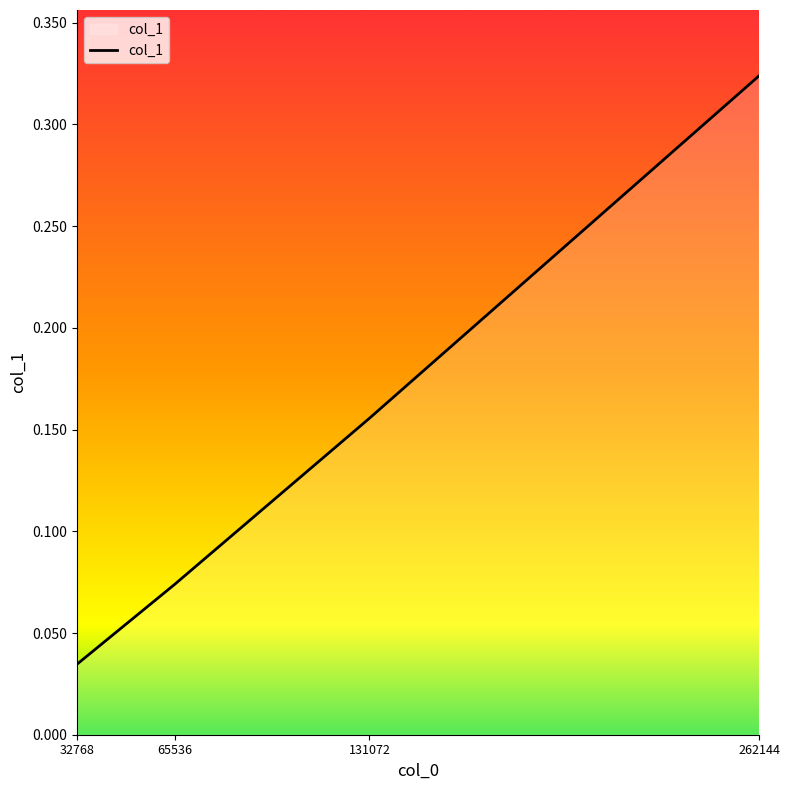

What is the change in value from 131072 to 262144?

+0.2